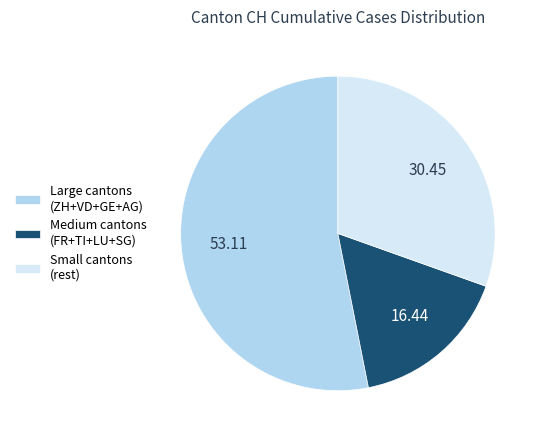

Rank the categories by value from lowest to highest.

Medium cantons (FR+TI+LU+SG), Small cantons (rest), Large cantons (ZH+VD+GE+AG)